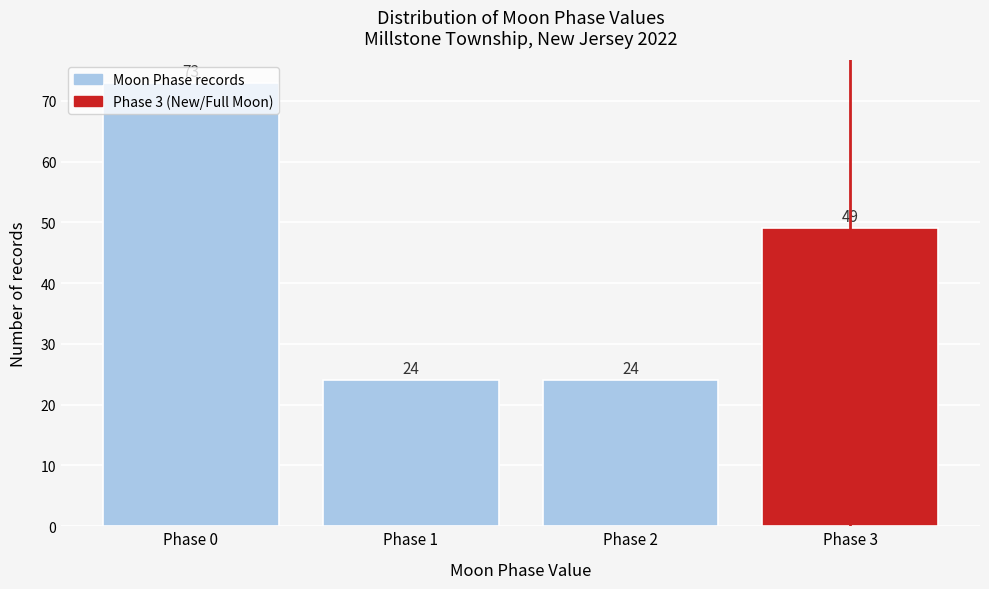

What is the sum of all values?

170